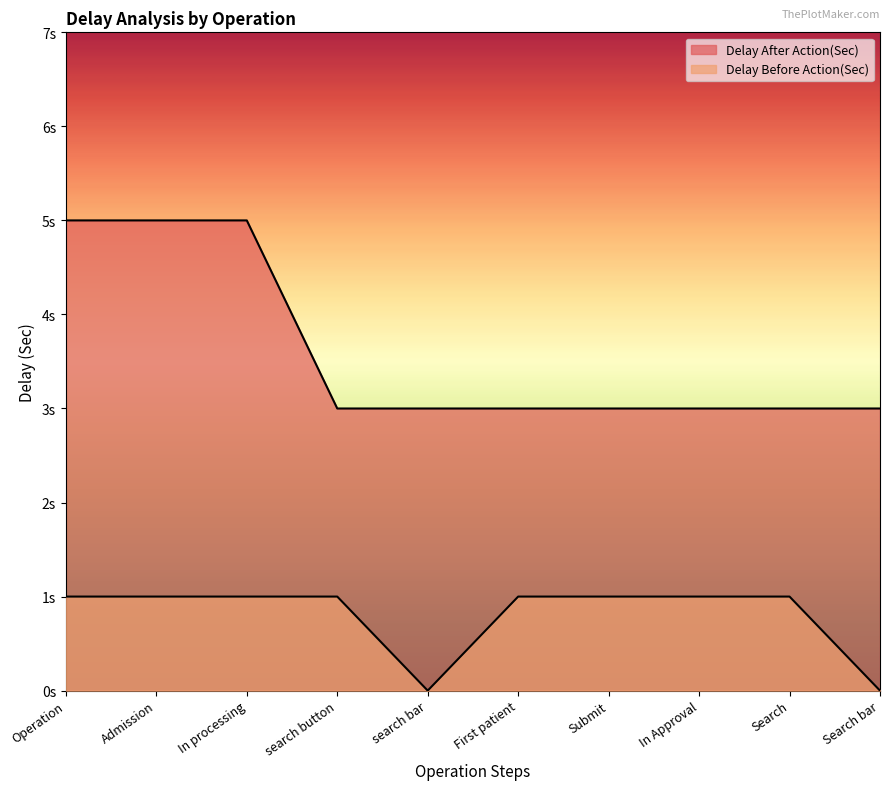

Which series has the largest range (max minus min)?

Delay After Action(Sec)